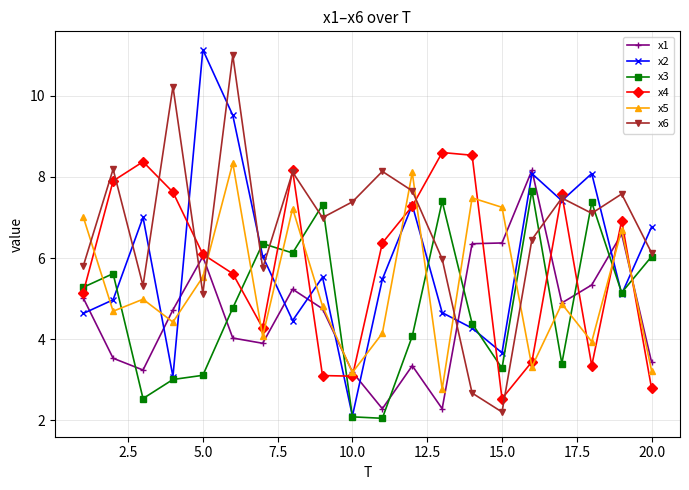

What is the minimum value shown in the chart?

2.0